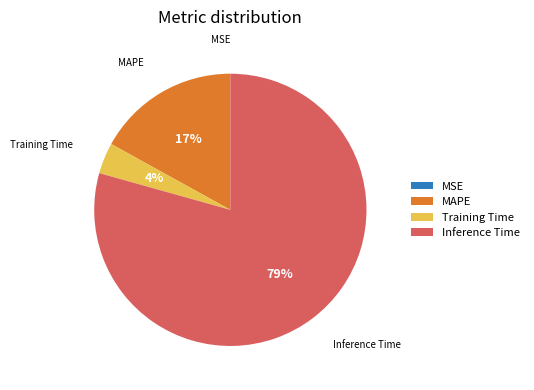

Between Training Time and Inference Time, which is larger?

Inference Time